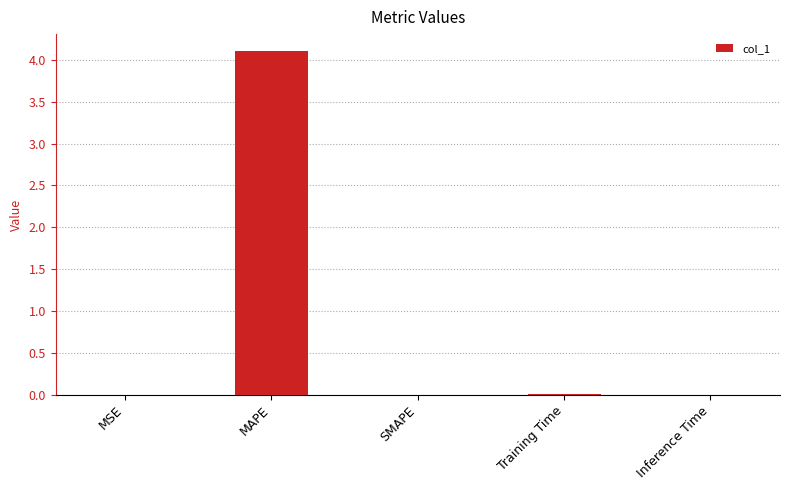

Which category has the highest value across all series?

MAPE